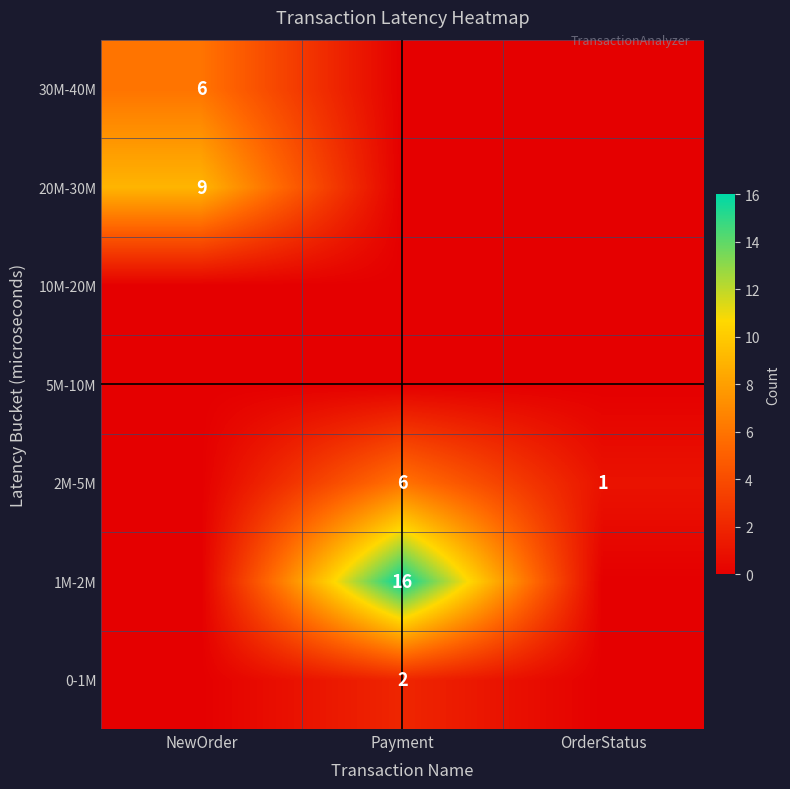

What is the difference between the 2M-5M values at Payment and OrderStatus?

5